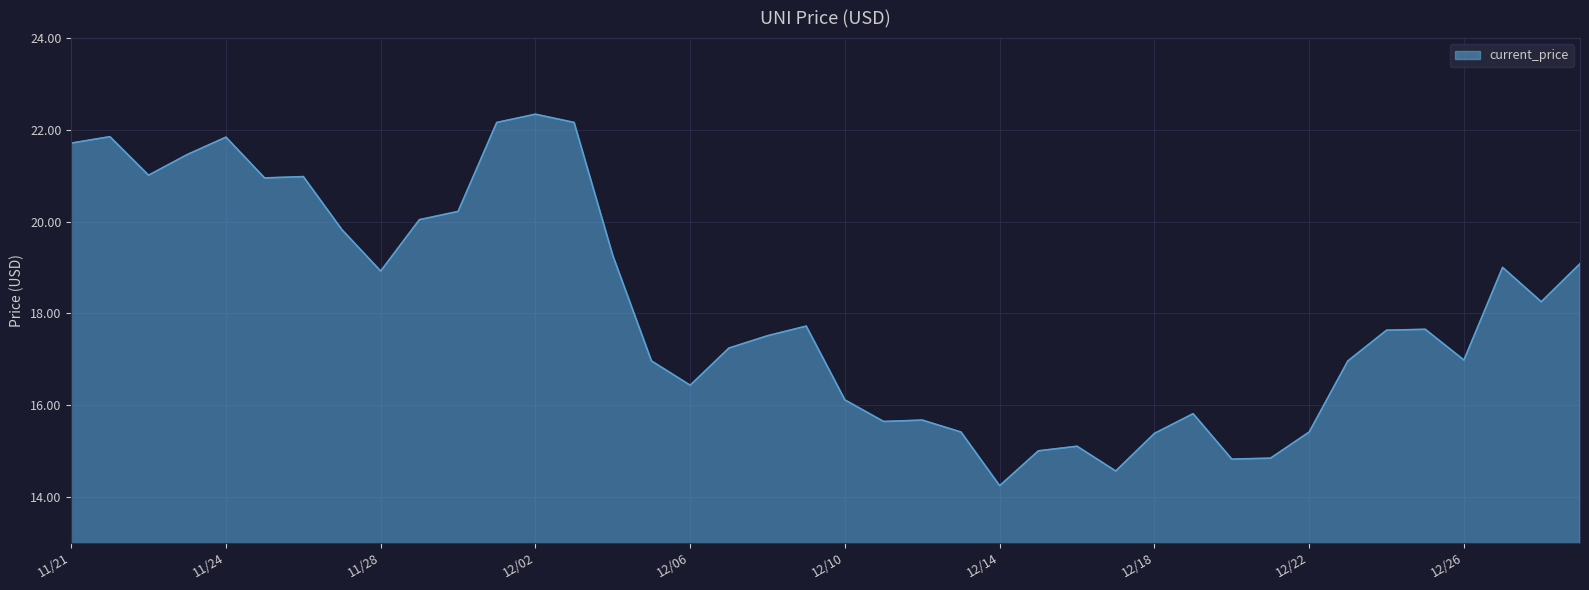

What is the greatest value displayed?

22.3